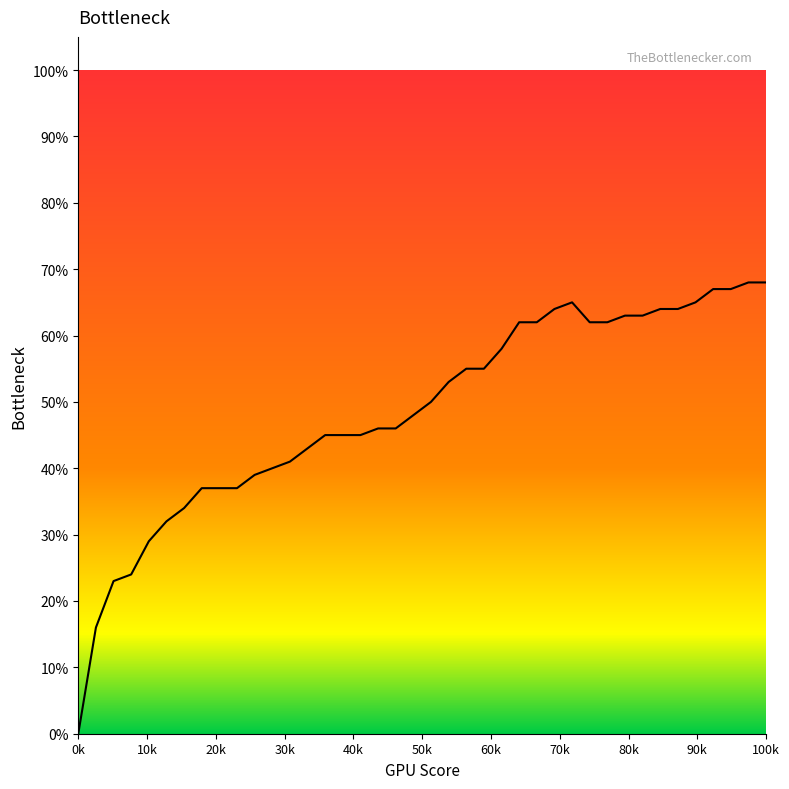

Does the chart have visible grid lines?

No